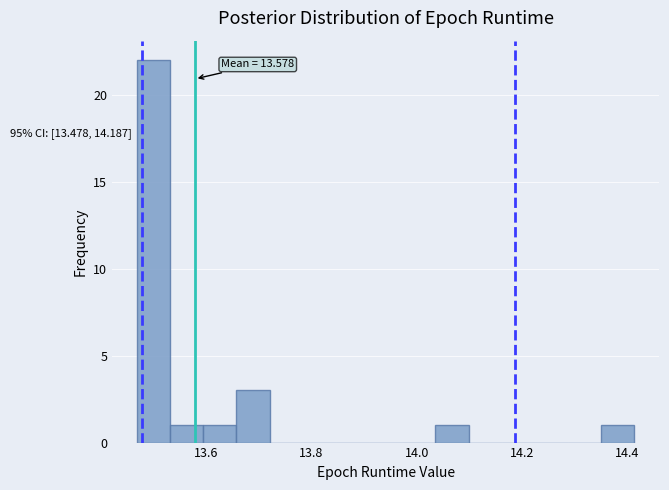

Read against the x-axis, roughly where is the centre of the tallest bar?

13.50